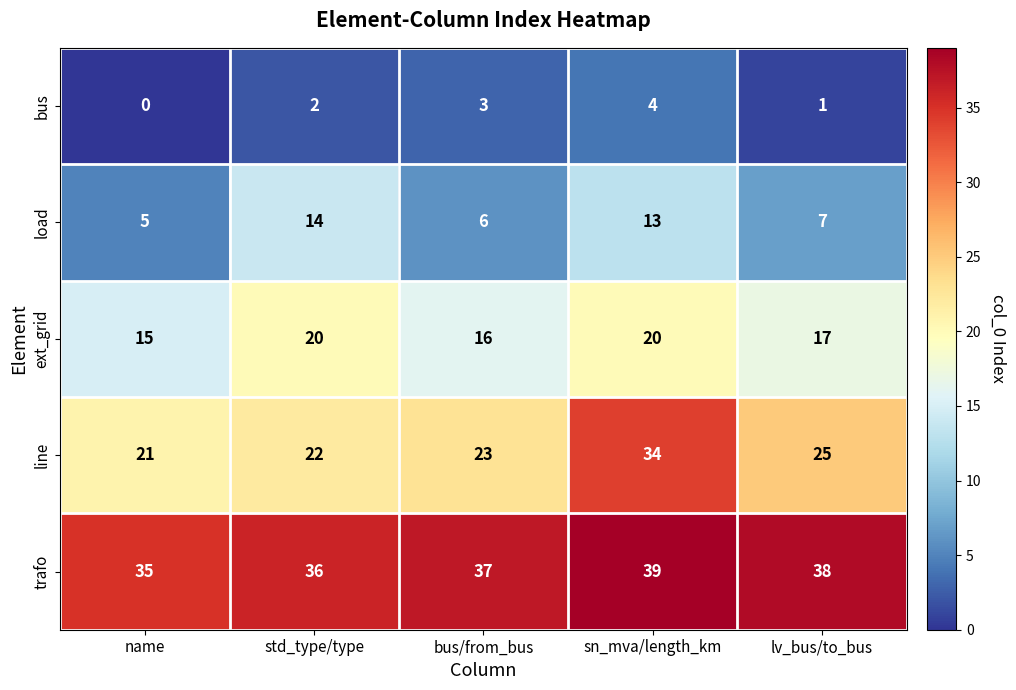

The value of load at sn_mva/length_km is 3. True or false?

False